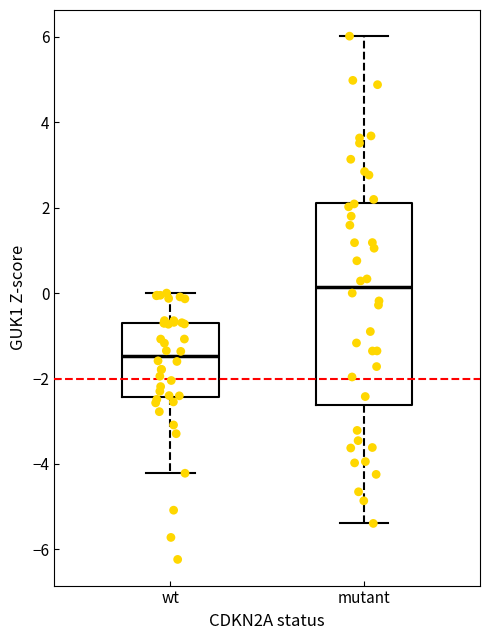

Reading left to right, transcribe this box plot: for each box, give where its median line is, the range the box spans, and where its two whiskers end, as read against the y-axis. The values are not printed on the chart, so give them approximately, as read against the axis.

wt: median -1.4, box -2.4 to -0.6, whiskers -4.2 to 0.0
mutant: median 0.2, box -2.6 to 2.2, whiskers -5.4 to 6.0